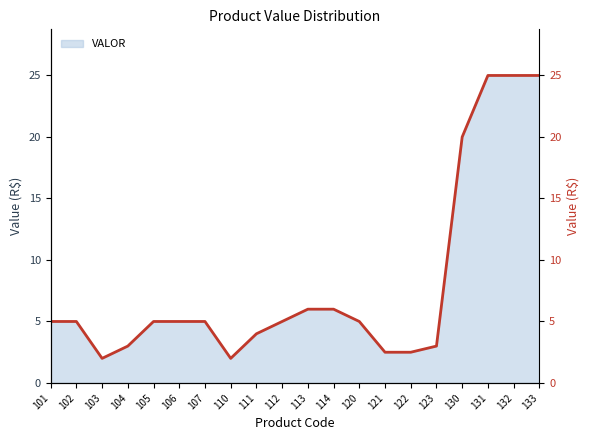

Rank the categories by value from highest to lowest.

131, 132, 133, 130, 113, 114, 101, 102, 105, 106, 107, 112, 120, 111, 104, 123, 121, 122, 103, 110